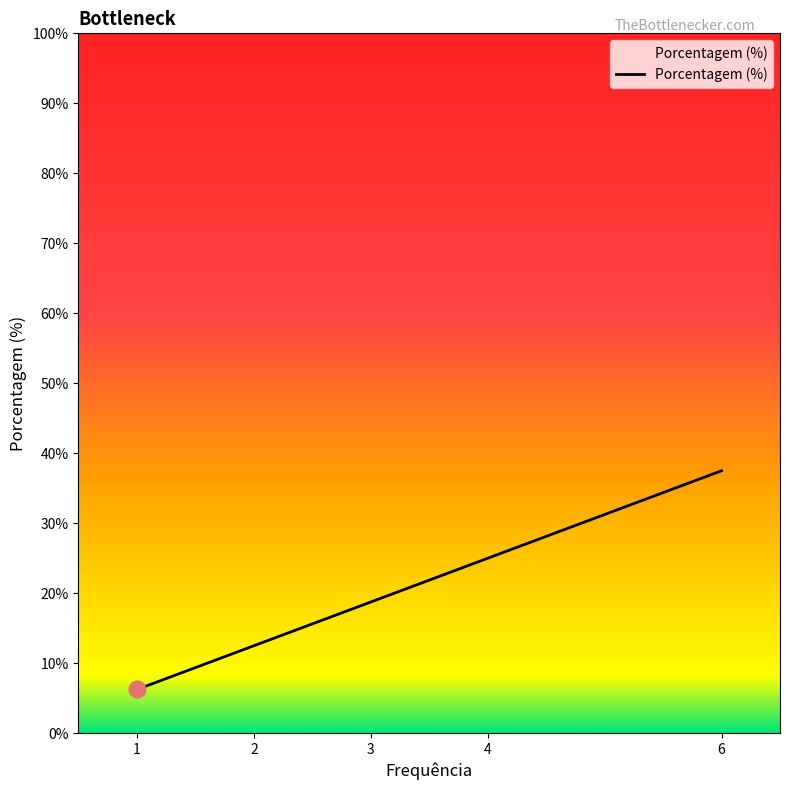

At which category does the chart reach its minimum across all series?

1